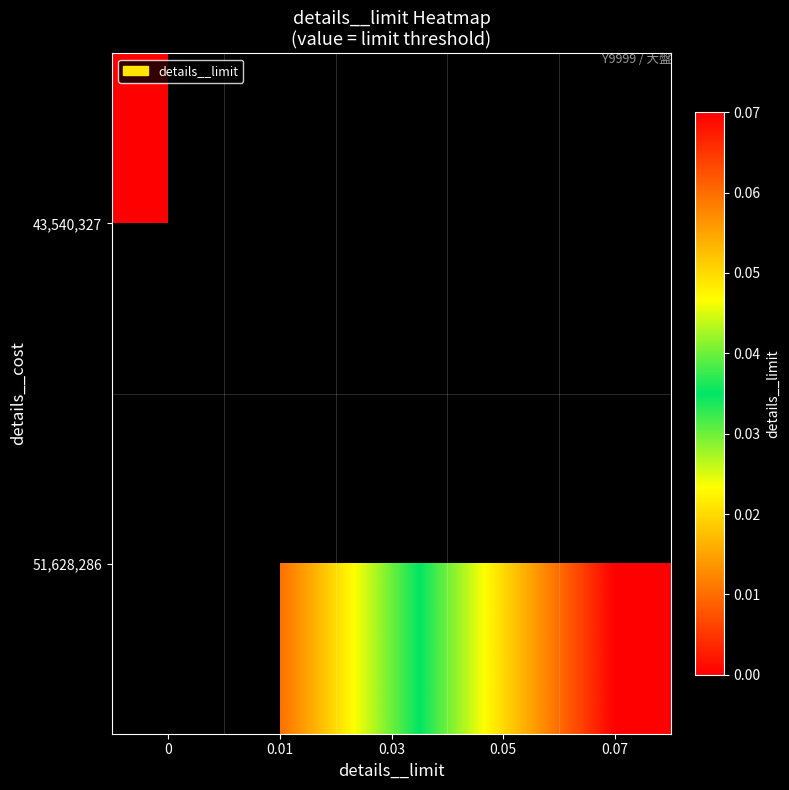

How many data points does each series have?

5